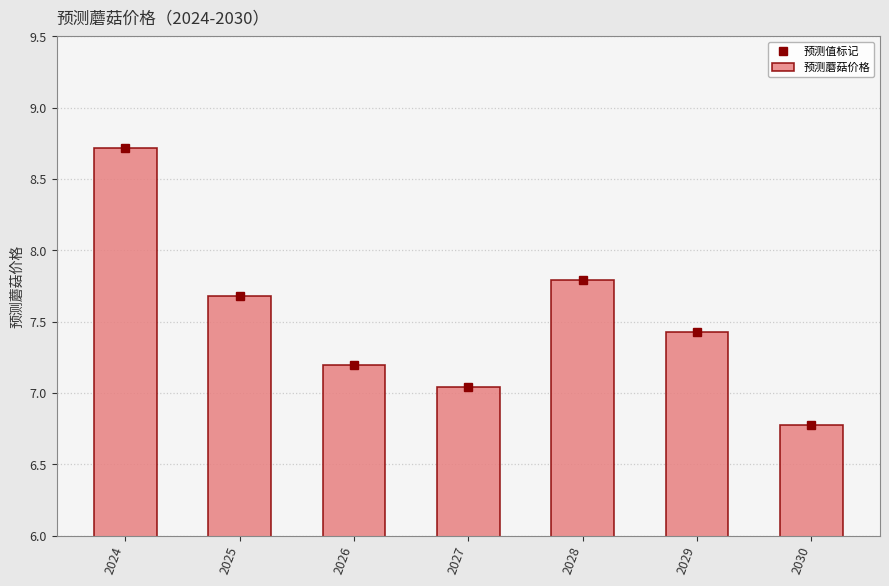

What are all the series names shown in the legend?

预测值标记, 预测蘑菇价格